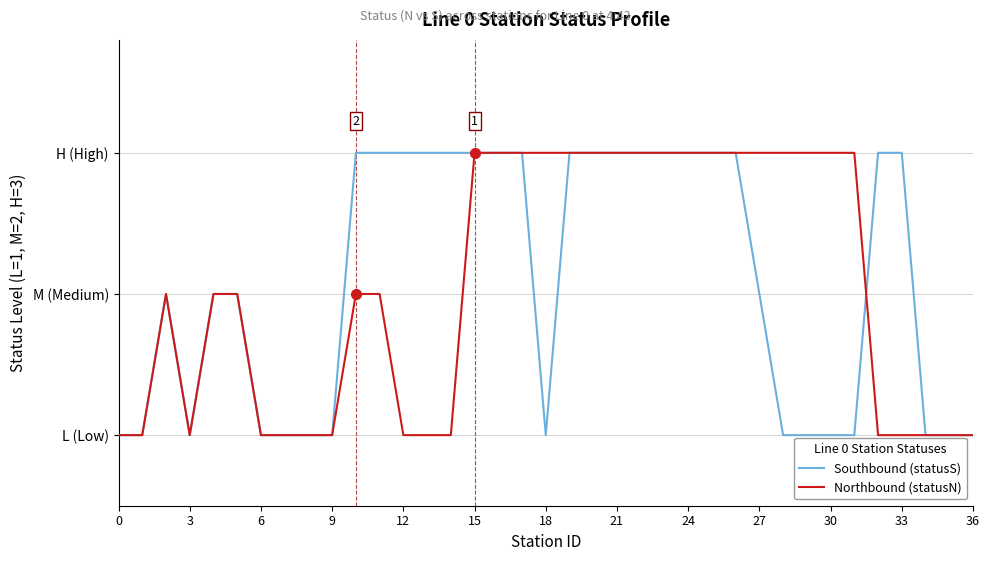

How many interior local peaks does the Northbound (statusN) series have?

1